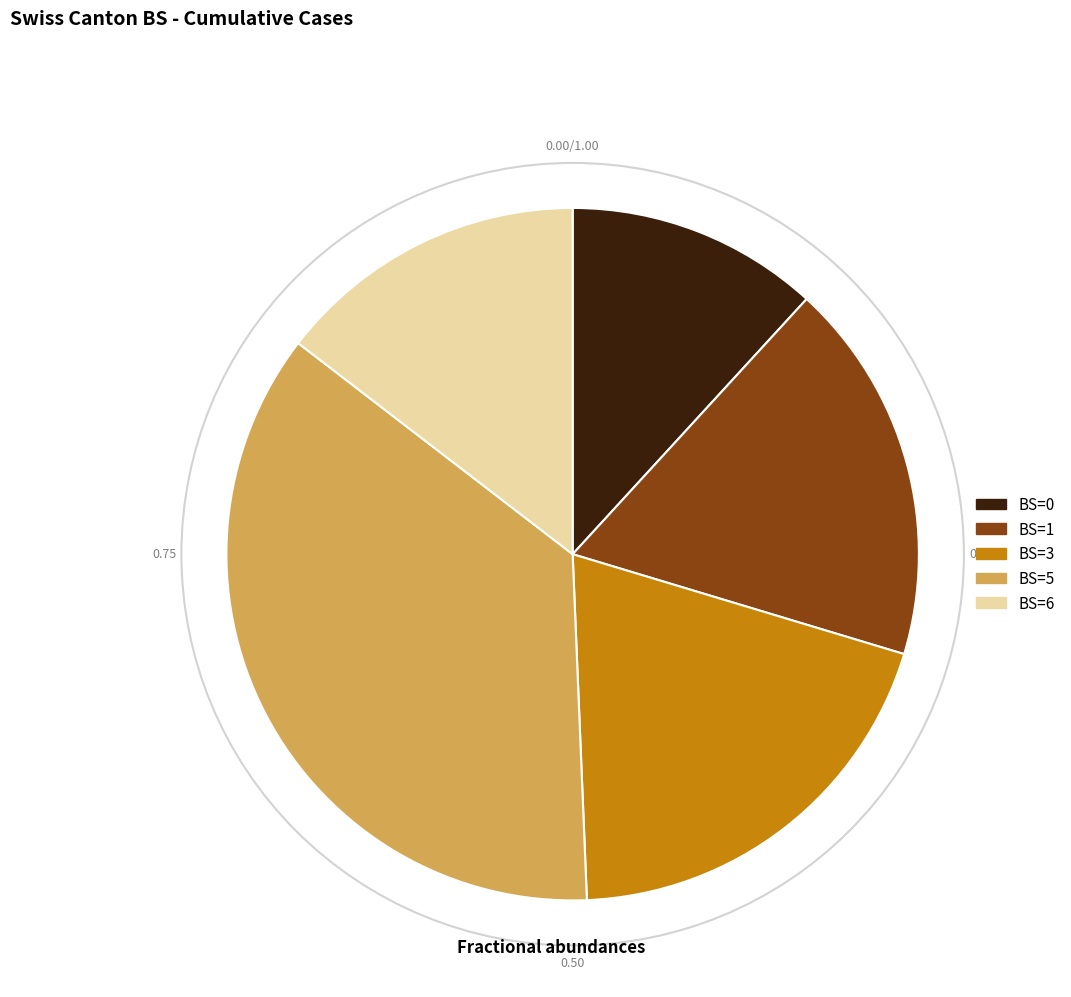

Is the sum of BS=6 and BS=3 greater than half?

No